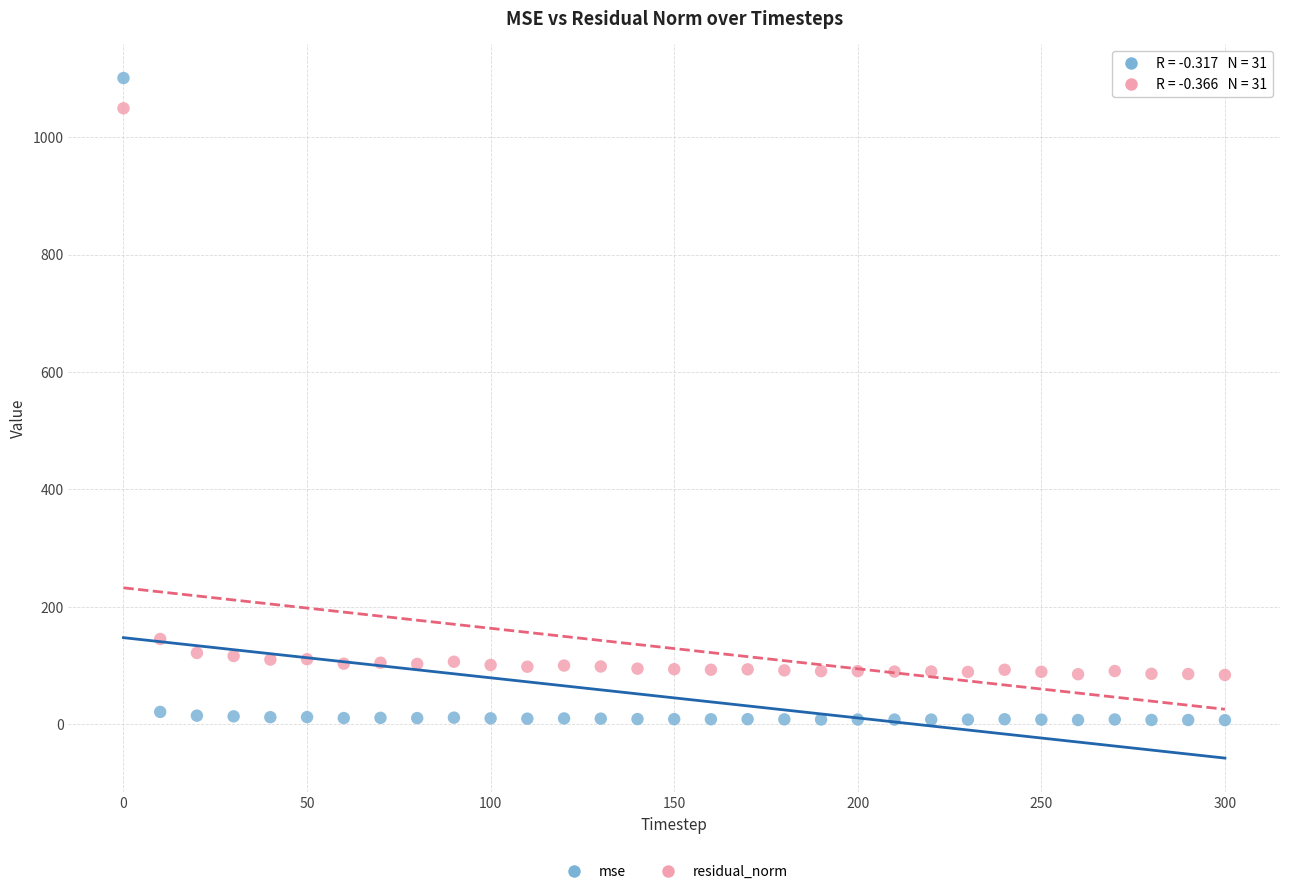

In the residual_norm series, what Y value is closest to 566?

145.4